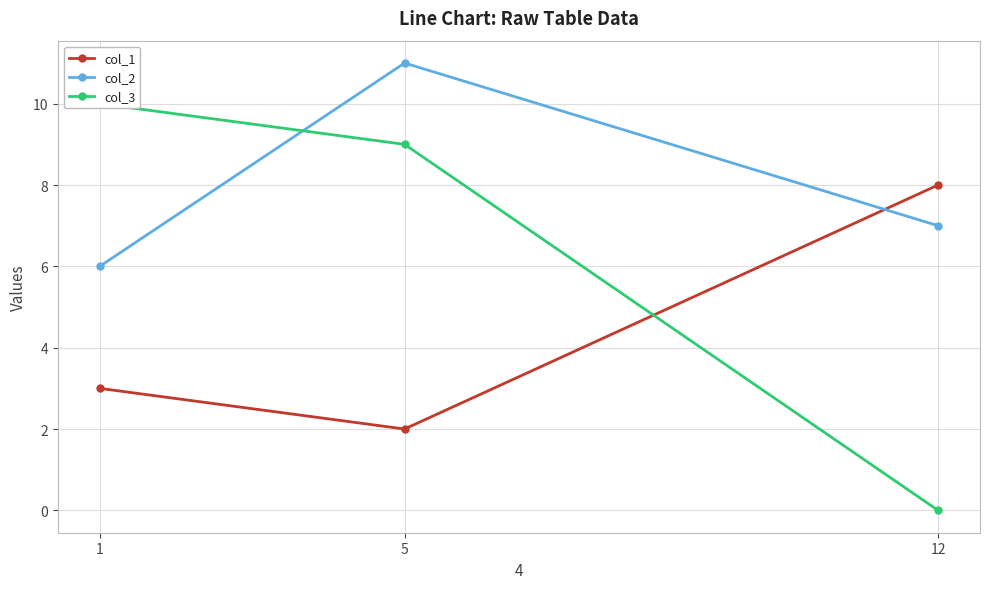

The value of col_3 at 1 is 10. True or false?

True